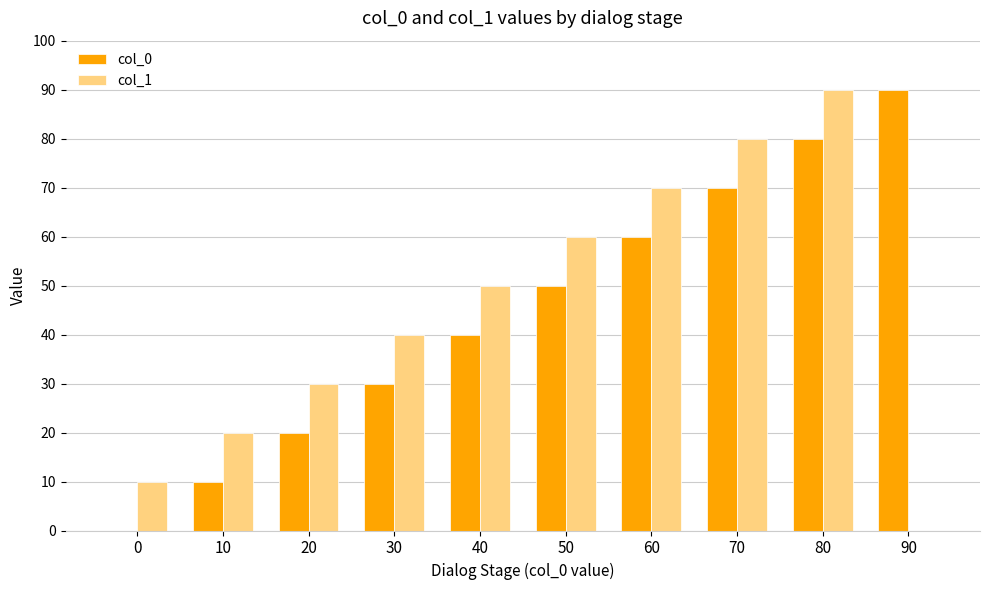

What is the sum of all col_1 values?

450